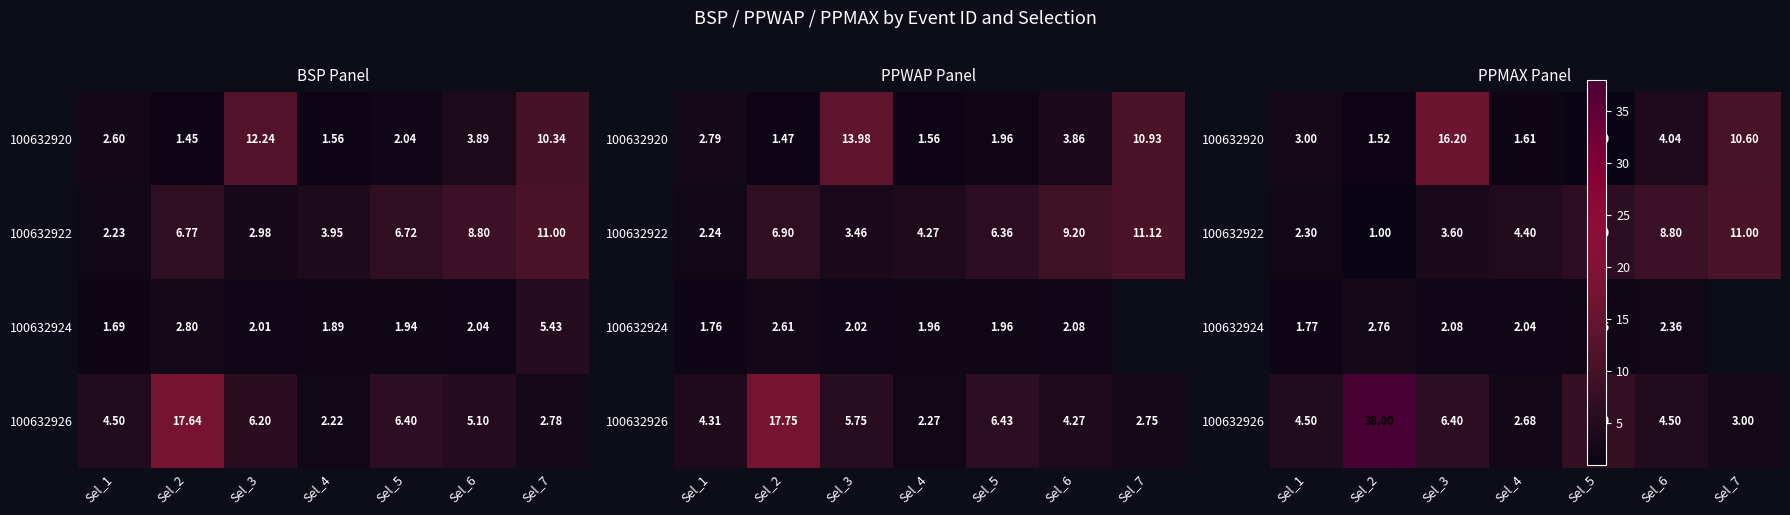

What value does the 100632924 series have at Sel_1?

1.8